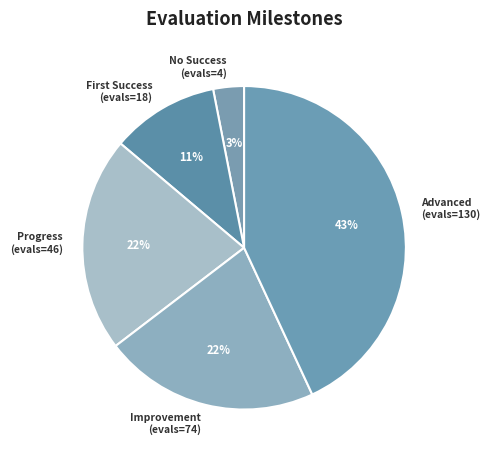

Combined, do No Success (evals=4) and Progress (evals=46) account for over 50%?

No